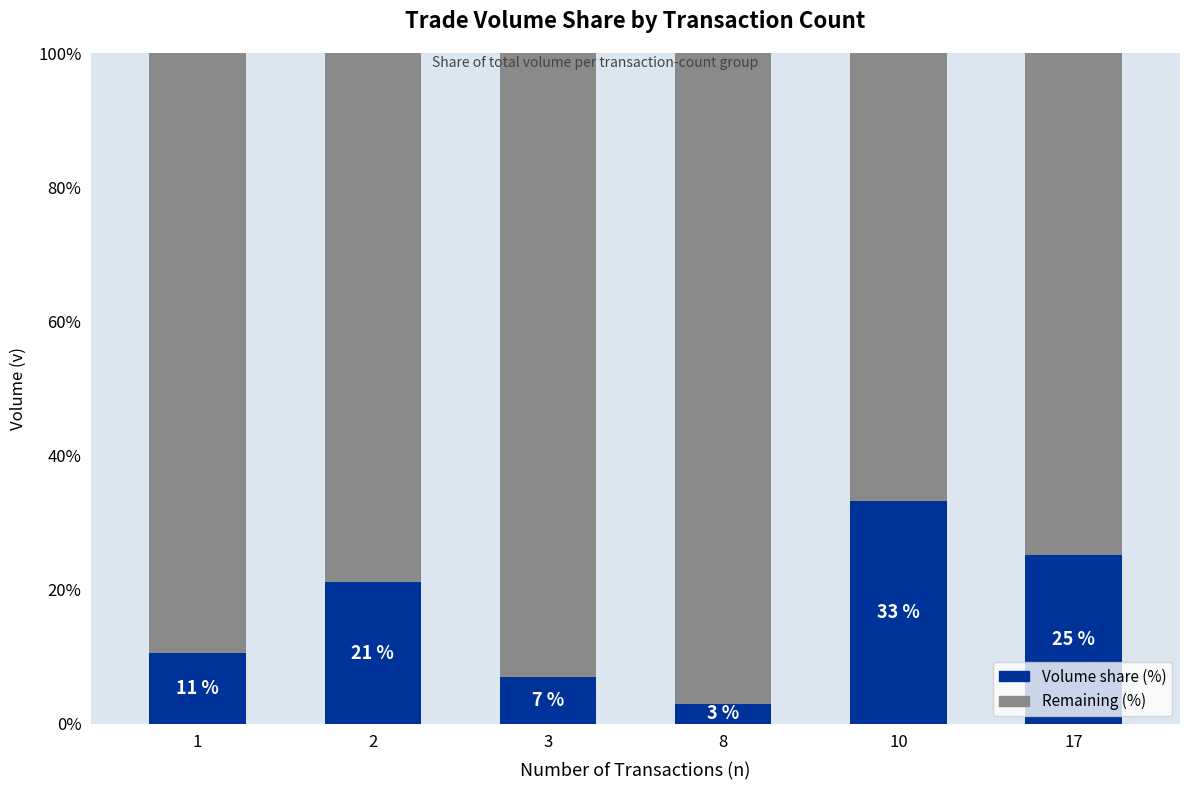

Which category has the lowest value in the Volume share (%) series?

8